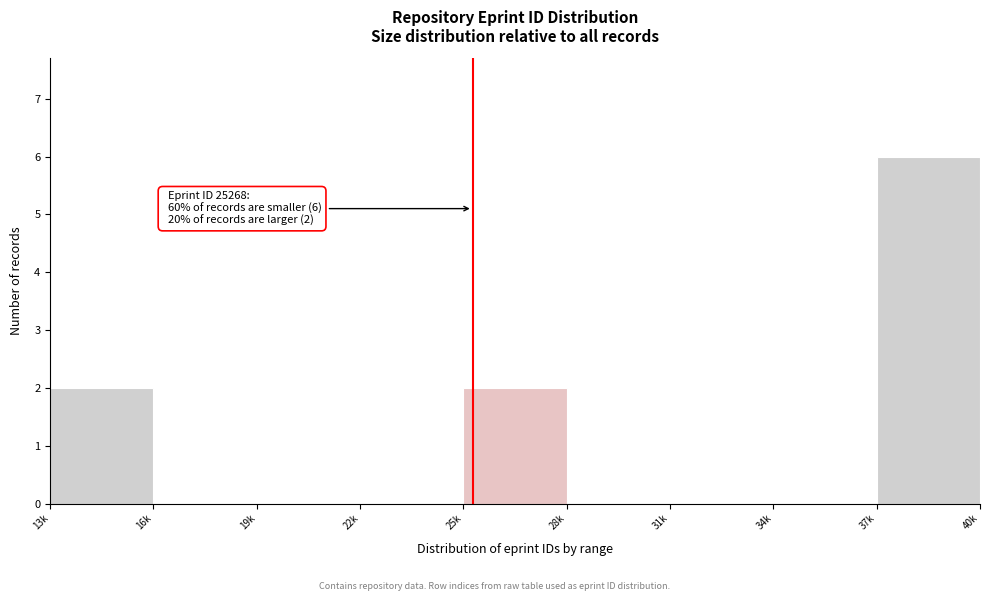

Reading left to right, list all the values displayed in this chart.

13k=2	16k=0	19k=0	22k=0	25k=2	28k=0	31k=0	34k=0	37k=6